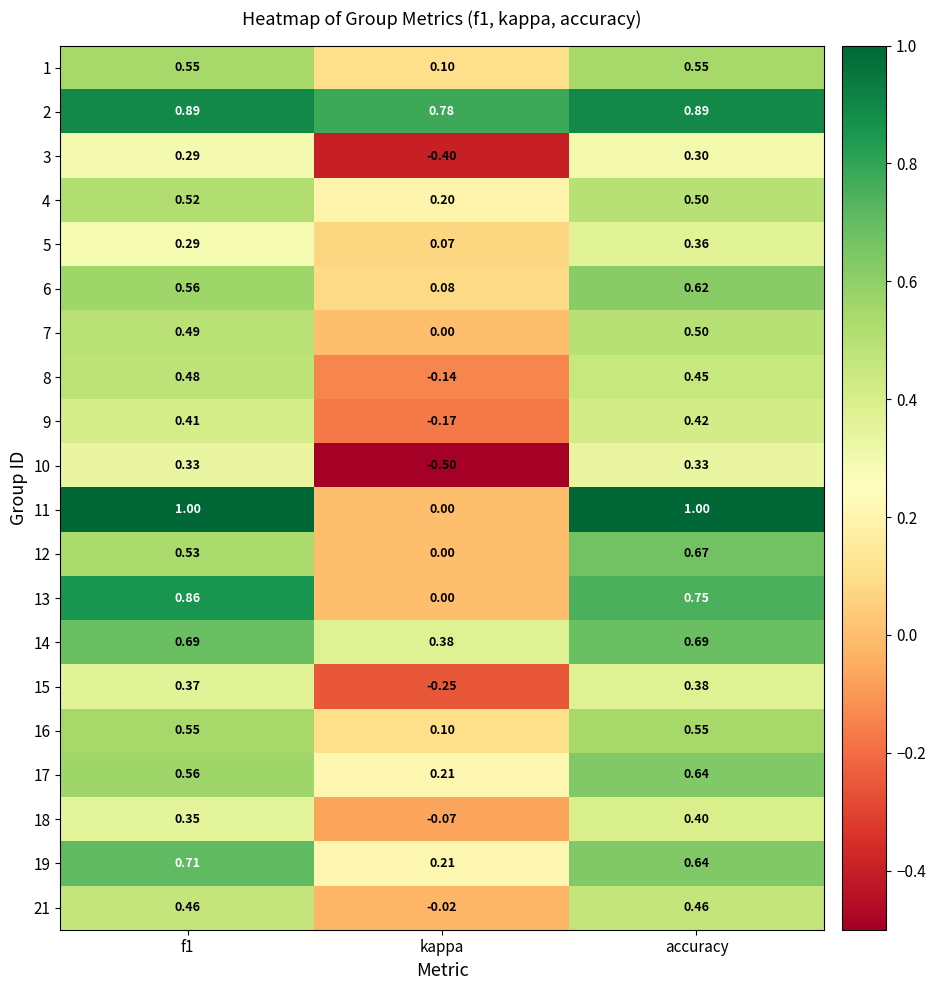

At how many categories does at least one series exceed 0?

3